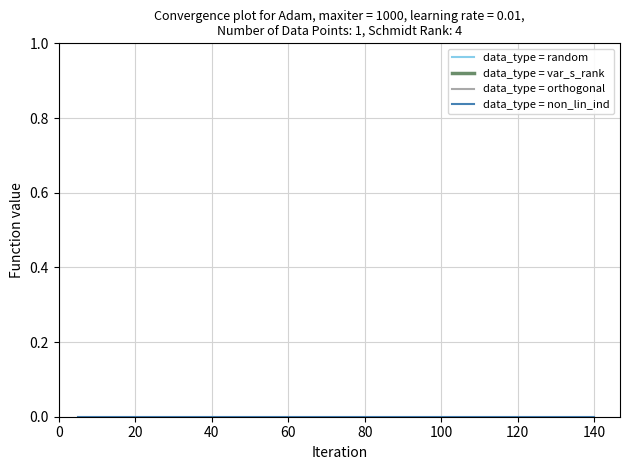

Rank the series by their maximum value, from highest to lowest.

data_type = orthogonal, data_type = random, data_type = var_s_rank, data_type = non_lin_ind